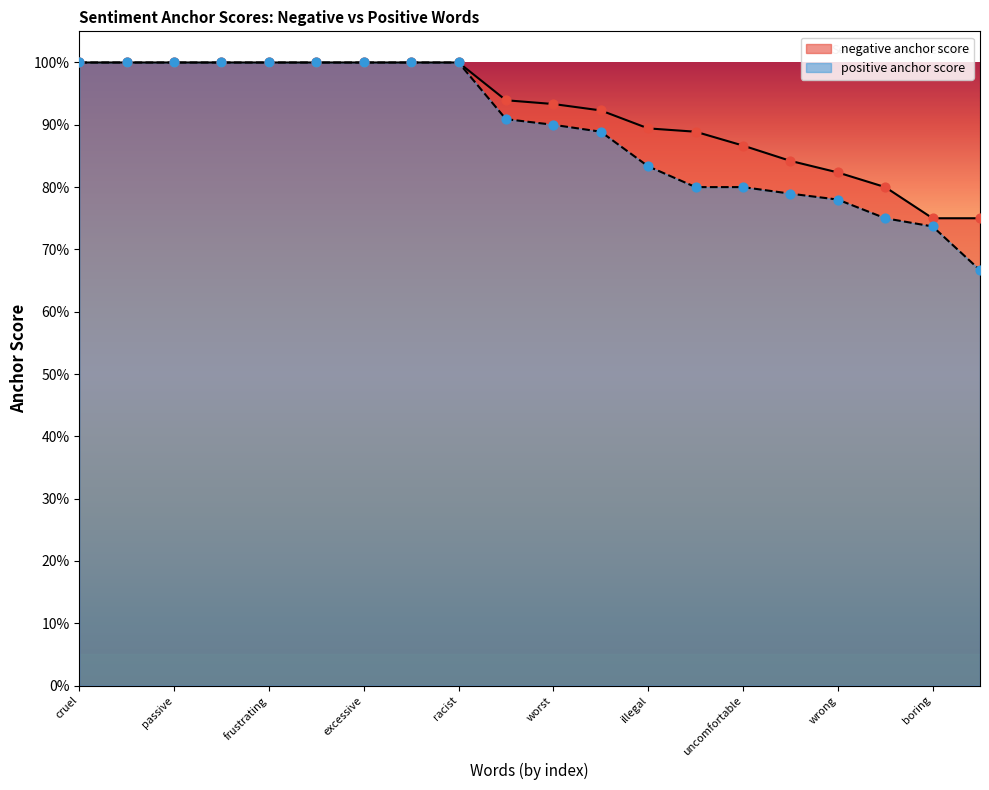

What are all the series names shown in the legend?

negative anchor score, positive anchor score